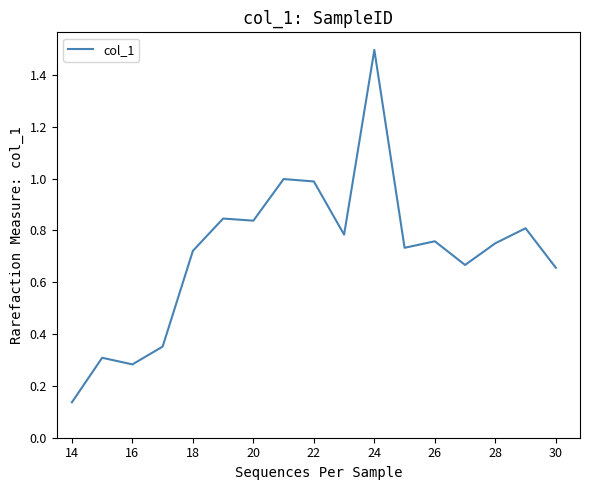

What is the greatest value displayed?

1.5